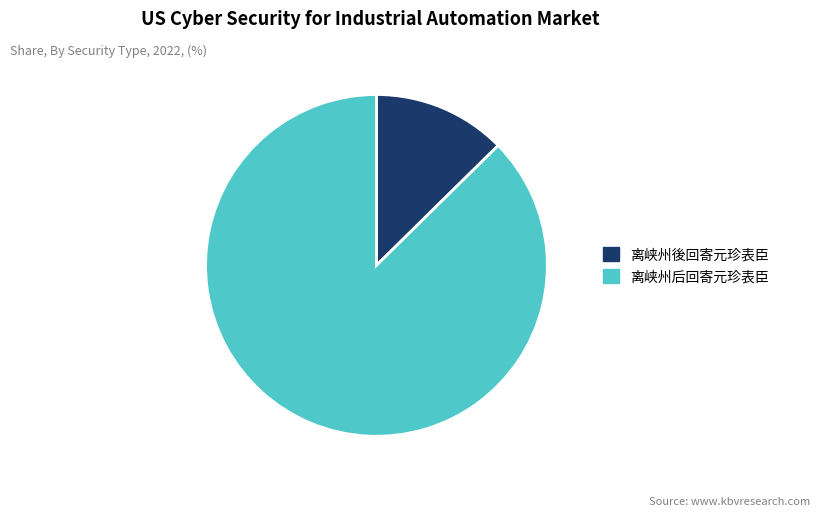

What is the largest slice in the pie chart?

离峡州后回寄元珍表臣